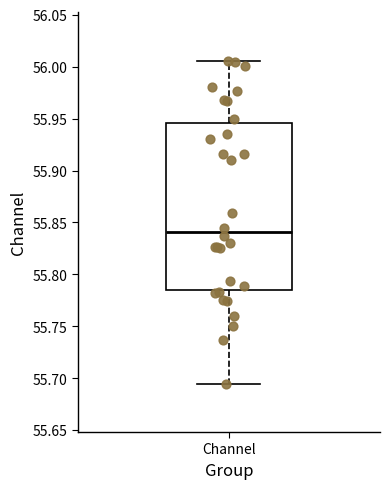

Where is the upper edge of the box for Channel on the y-axis? The values are not printed on the chart, so give them approximately, as read against the axis.

55.945